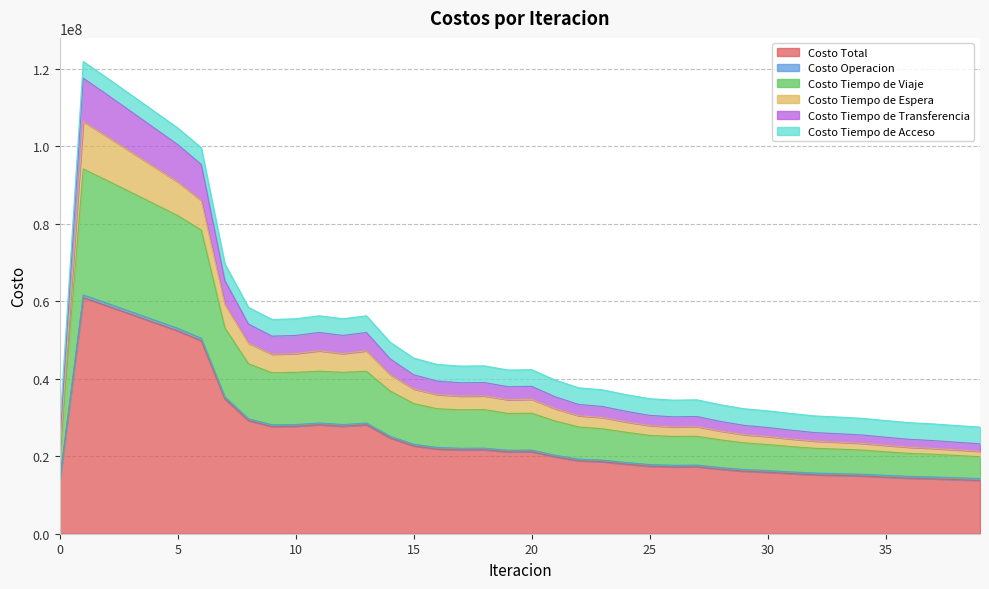

What is the maximum value for Costo Total?

60929987.9